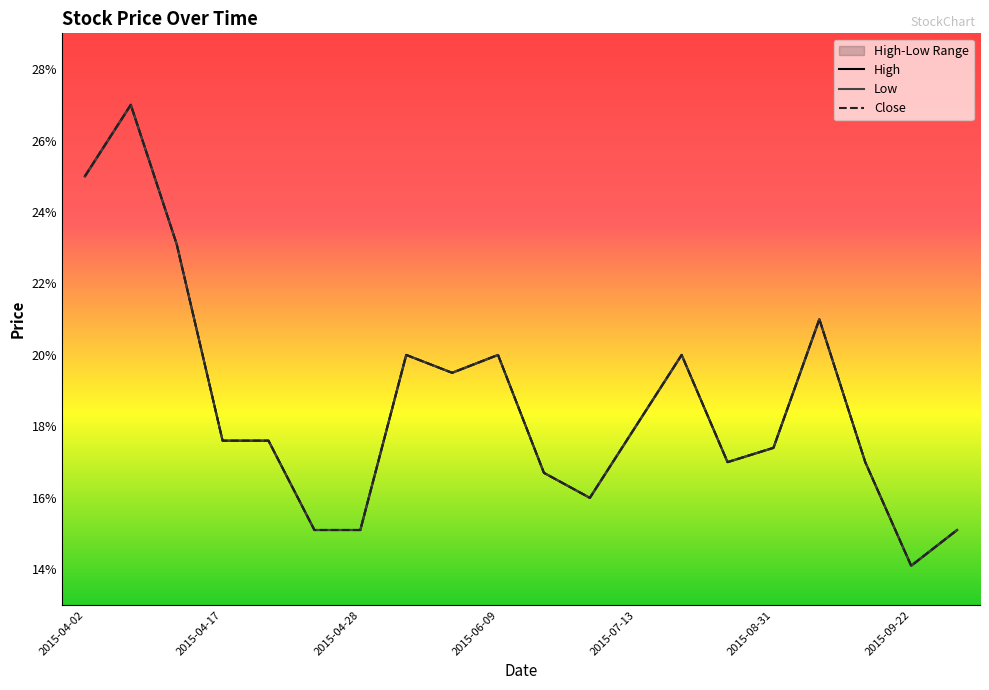

True or false: Close has more than 0 points higher than both neighbors.

True